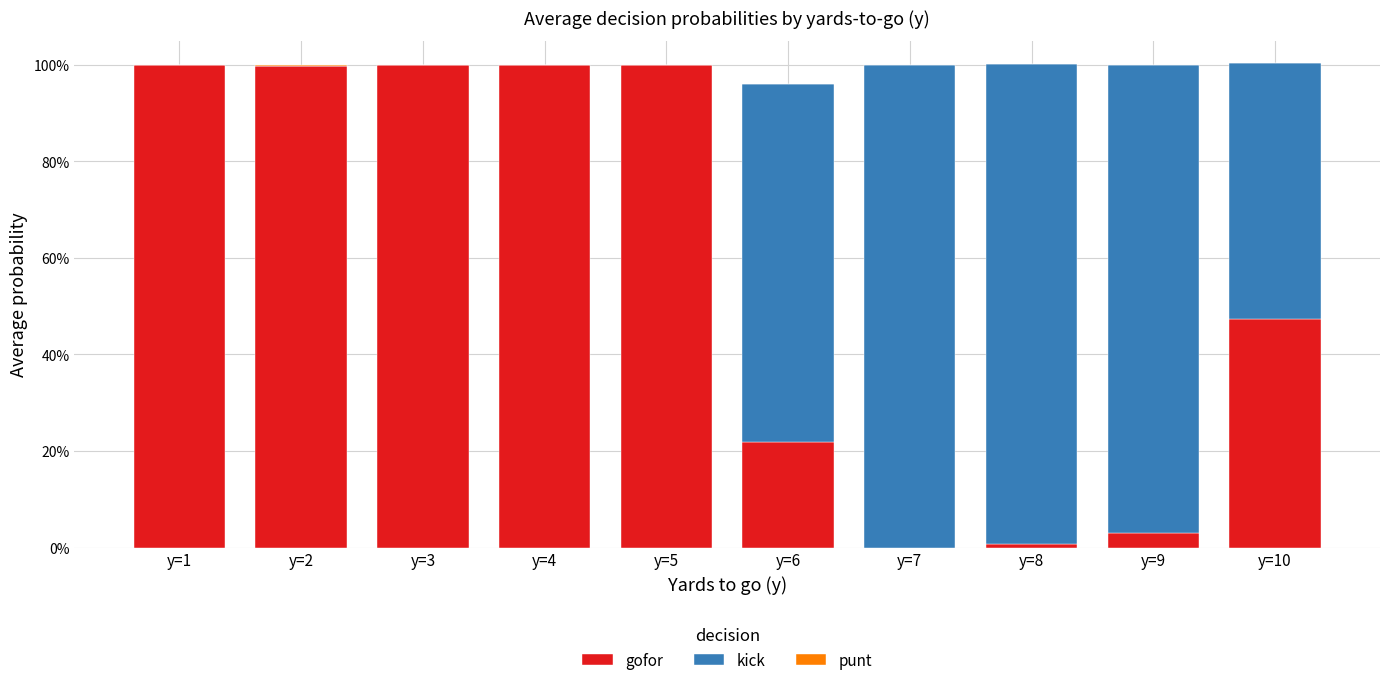

What is the value of the gofor bar at the 4th from the left?

1.0